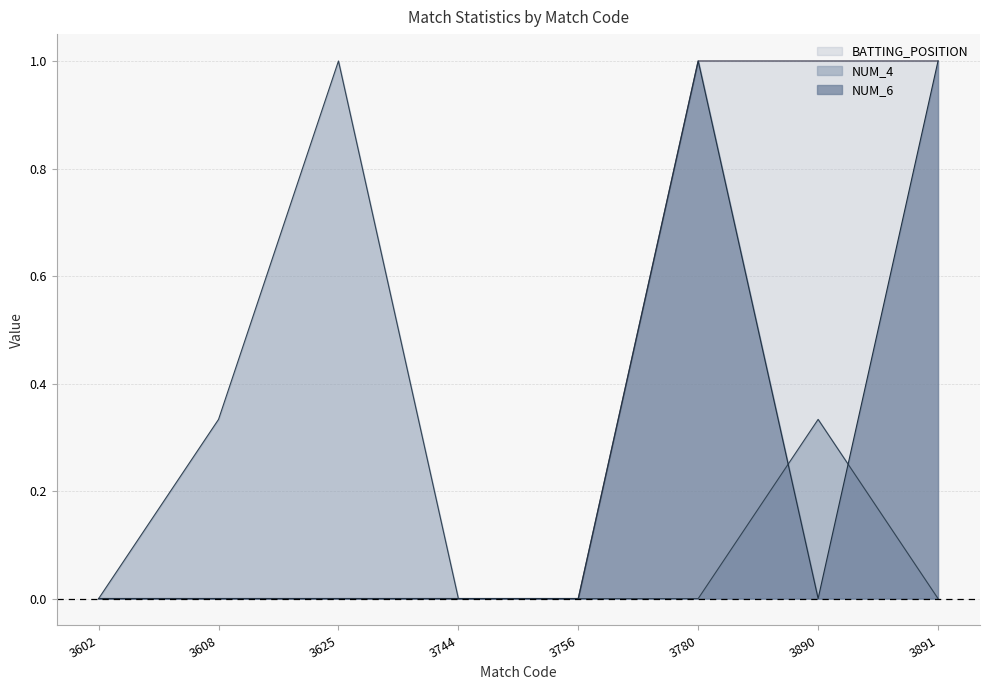

At which category does NUM_6 reach its first local valley?

3890